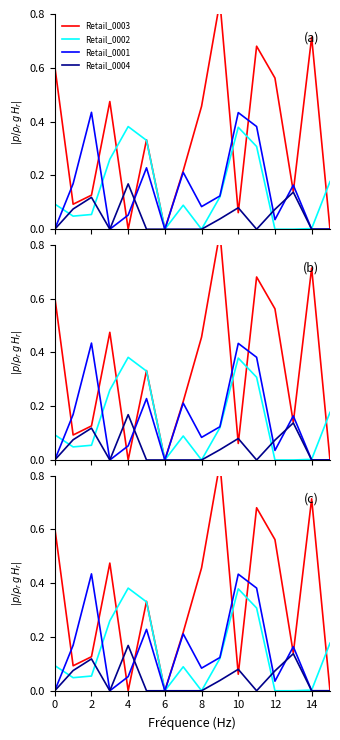

At how many categories does at least one series exceed 0?

15